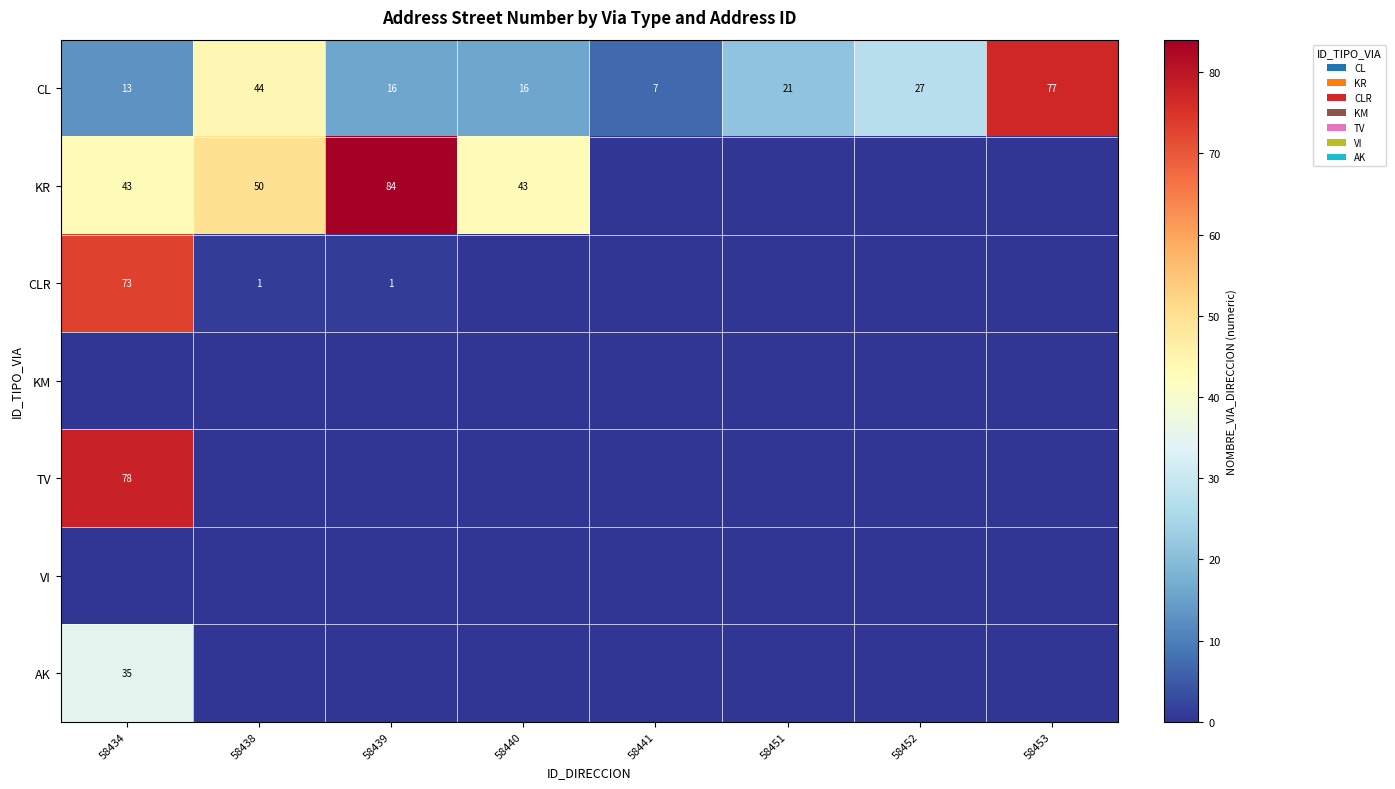

Count the number of data series in this chart.

7